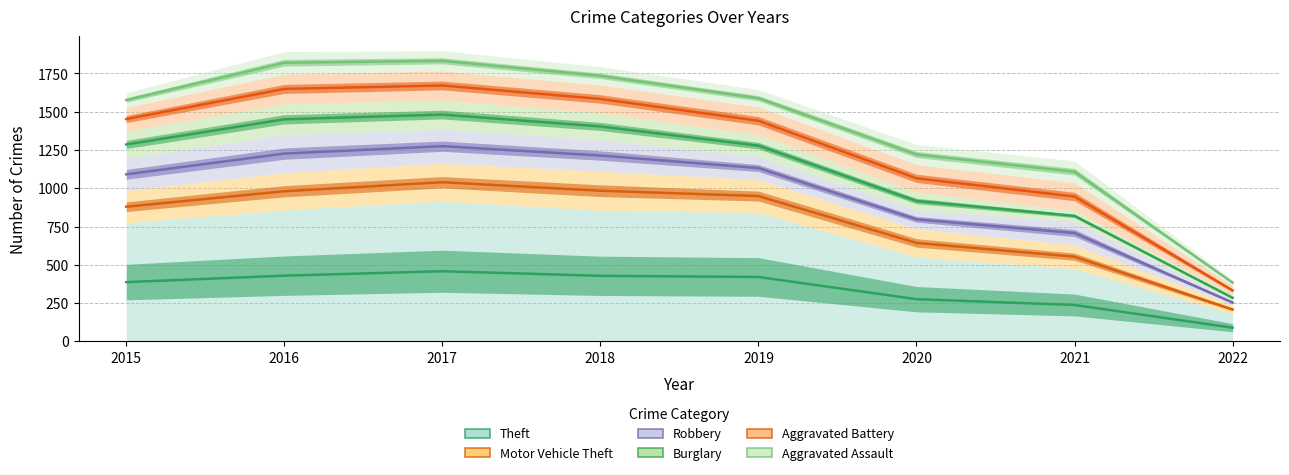

True or false: Aggravated Battery and Burglary intersect in this chart.

False